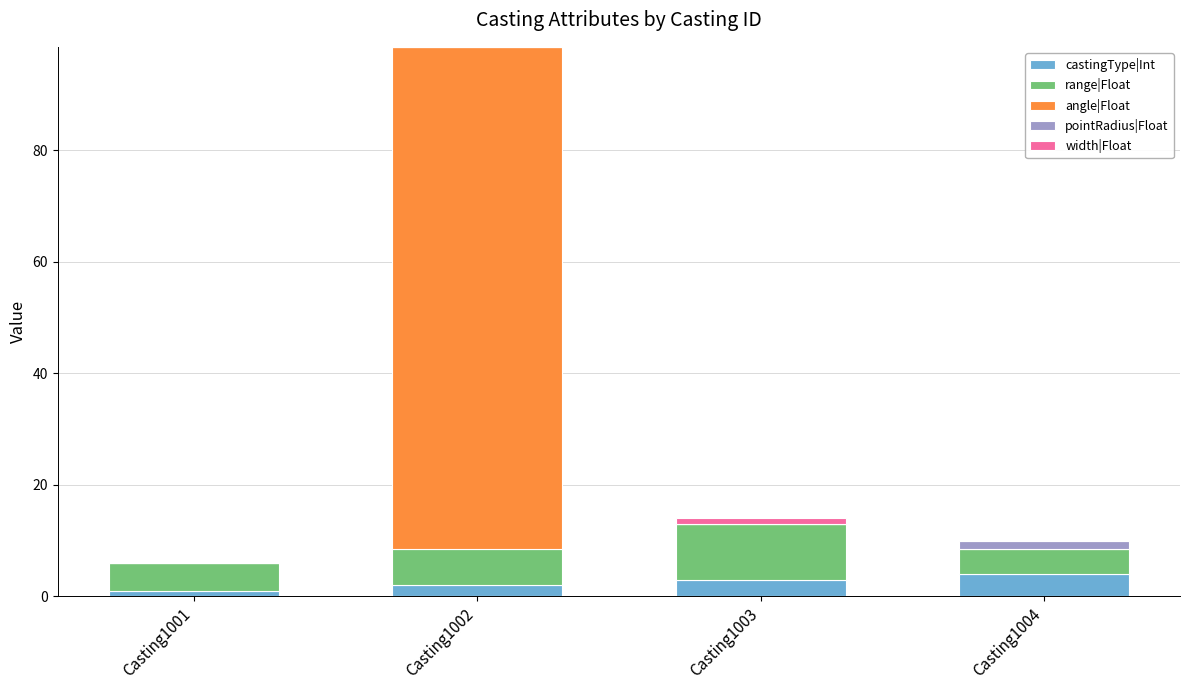

Is it true that castingType|Int equals 4.0 at Casting1004?

True